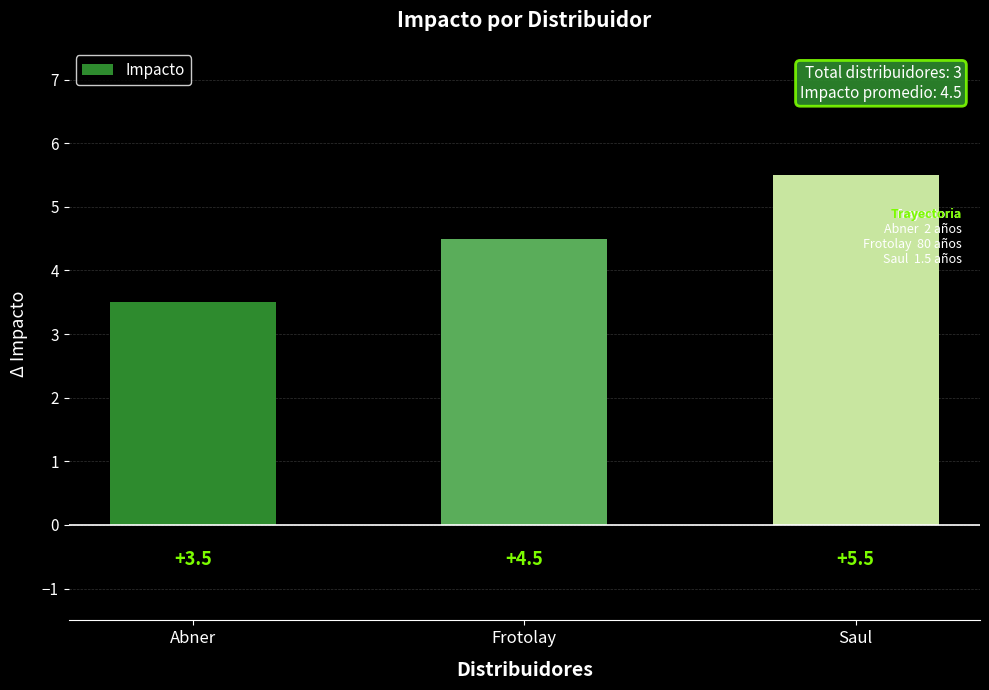

Reading left to right, transcribe all the data shown in this chart.

Abner=3.5	Frotolay=4.5	Saul=5.5